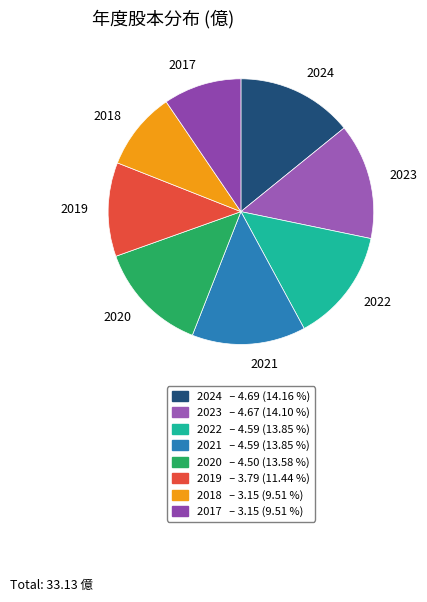

Is there a majority slice in this chart?

No